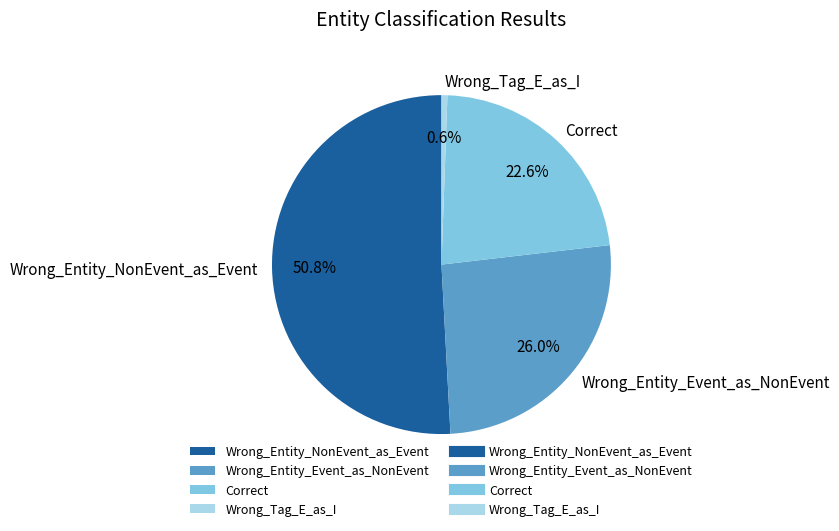

Which has a higher value, Wrong_Entity_Event_as_NonEvent or Wrong_Tag_E_as_I?

Wrong_Entity_Event_as_NonEvent